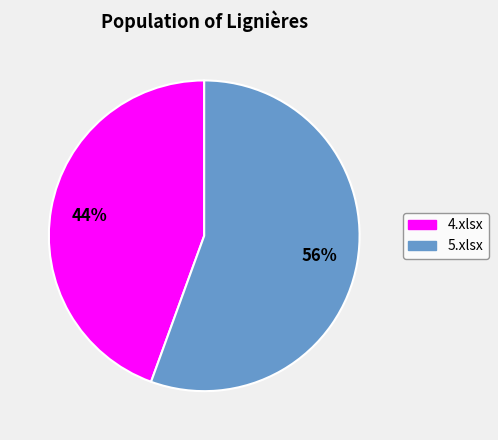

Is there any slice that represents more than half of the pie?

Yes